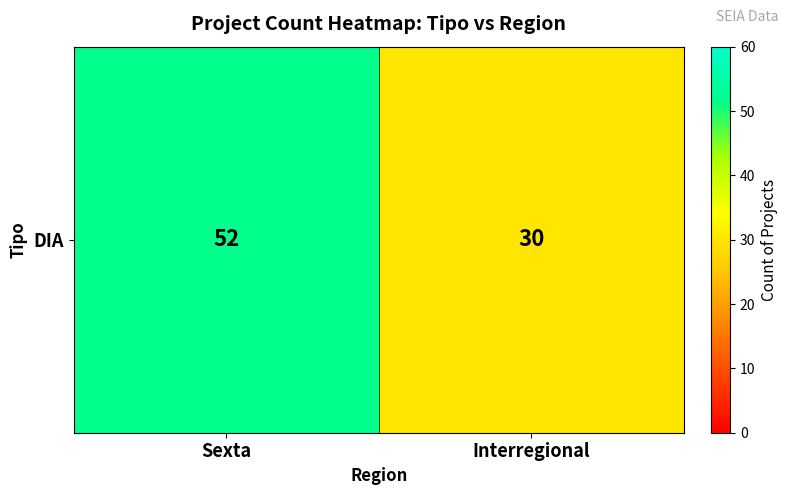

Which has a higher value, Sexta or Interregional?

Sexta